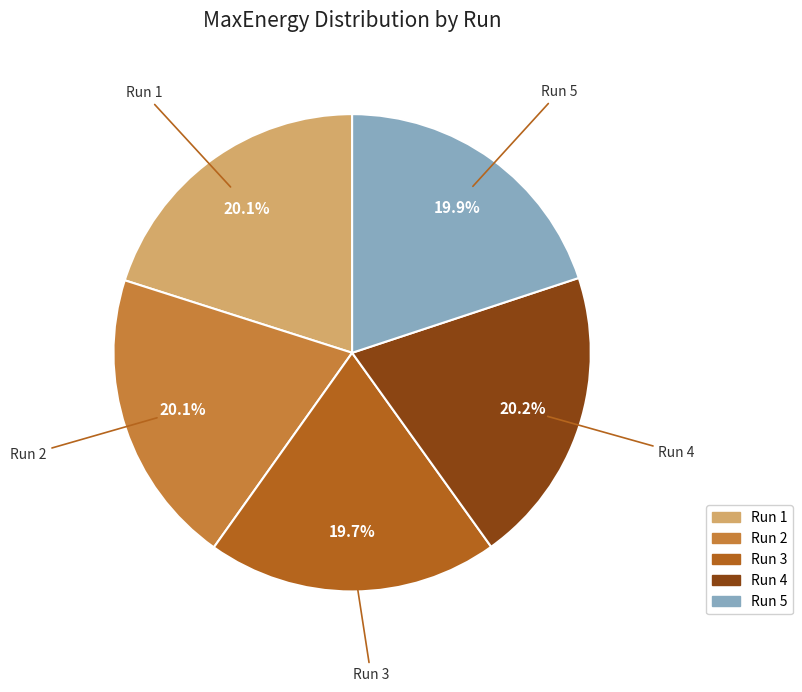

To the nearest percent, what is the average slice percentage?

20%